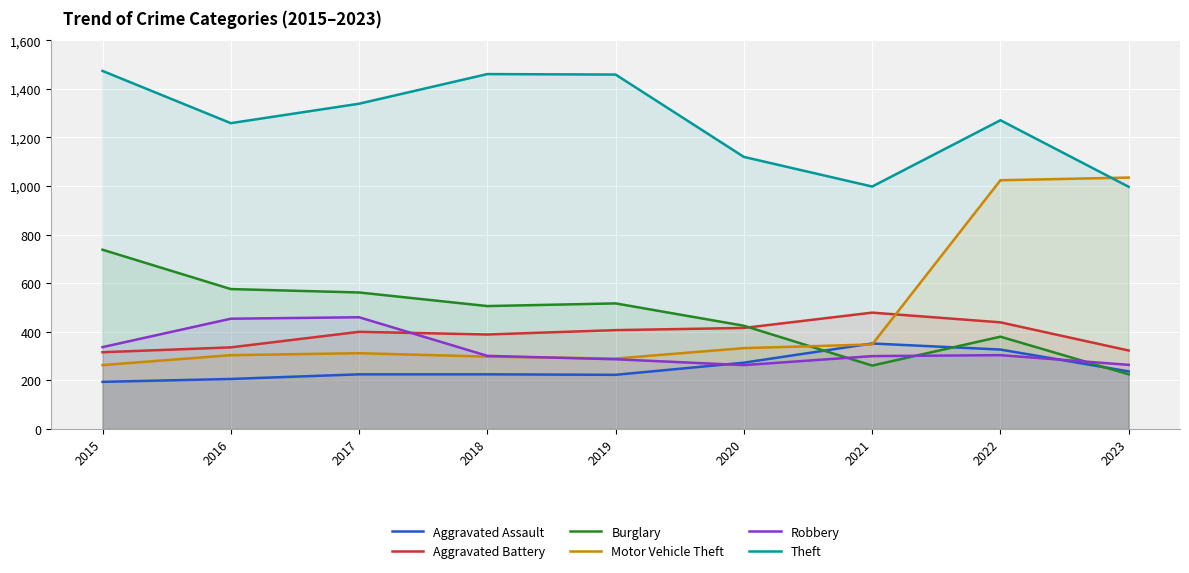

Which category has the lowest value across all series?

2015